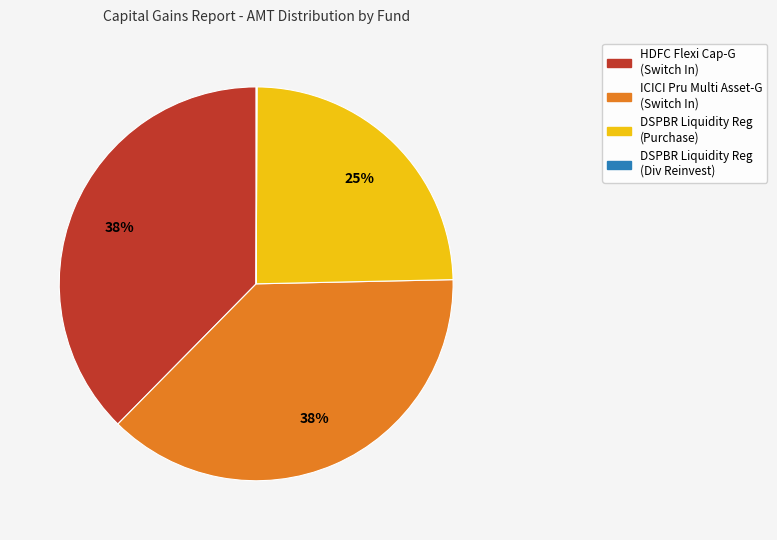

Is there any slice that represents more than half of the pie?

No